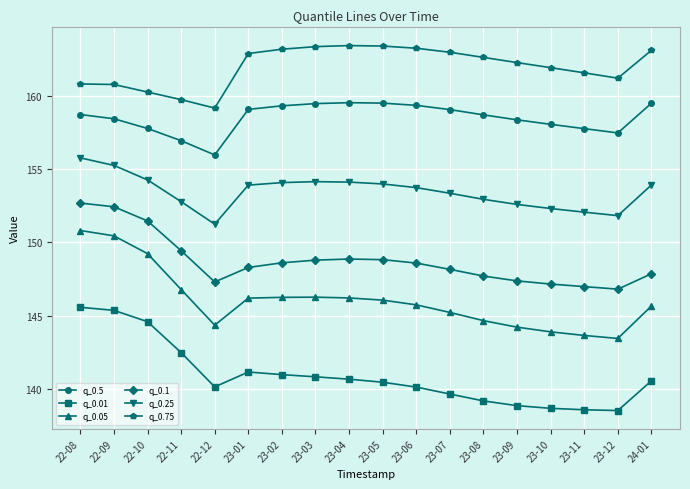

In q_0.5, how many points are higher than both neighbors (excluding endpoints)?

1